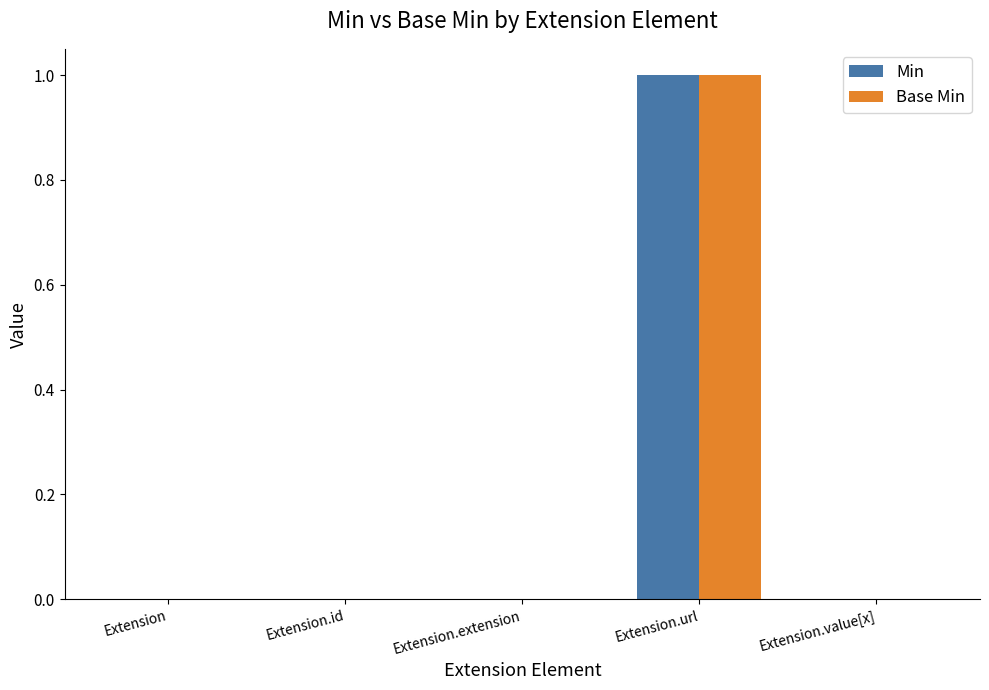

What are all the series names shown in the legend?

Min, Base Min